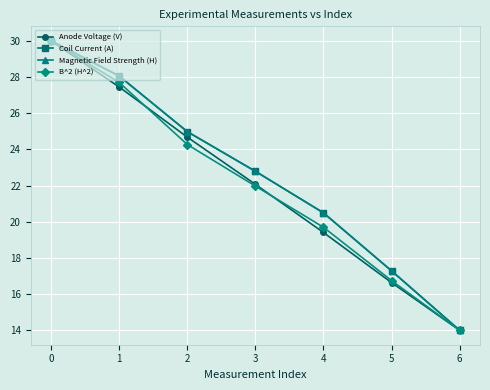

How many data points does each series have?

7